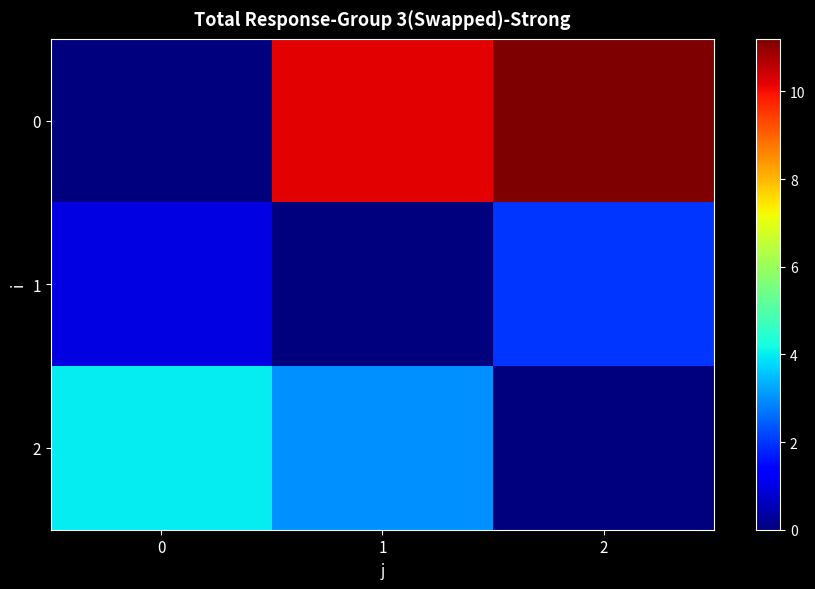

Reading left to right, extract all data points from this chart.

0: 0=0.0	1=10.2	2=11.2
1: 0=1.0	1=0.0	2=2.0
2: 0=4.0	1=3.0	2=0.0